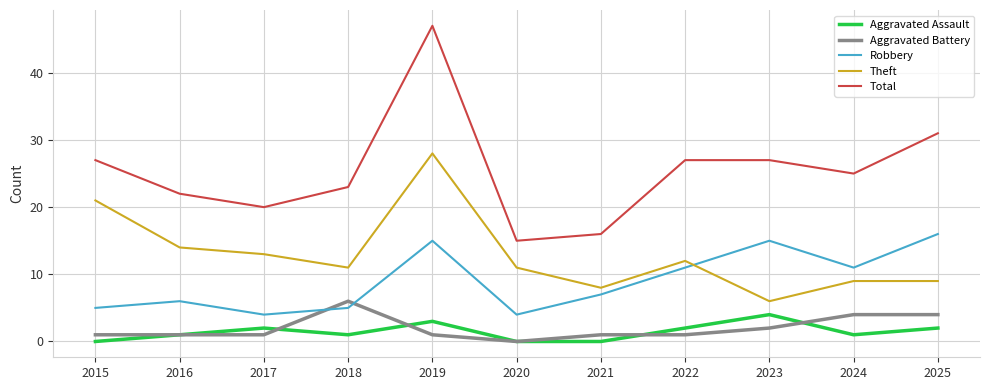

Which category has the highest value in the Aggravated Battery series?

2018